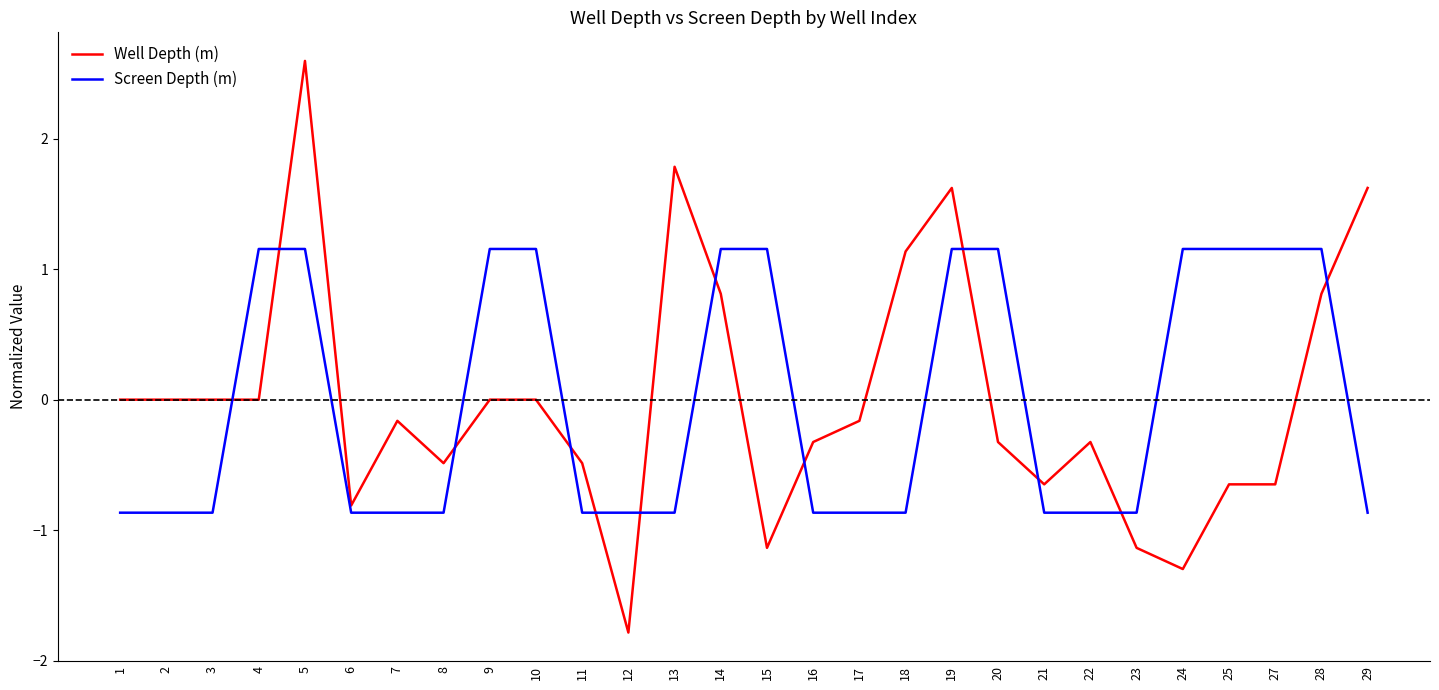

Between which two adjacent categories do Well Depth (m) and Screen Depth (m) first intersect?

3 and 4